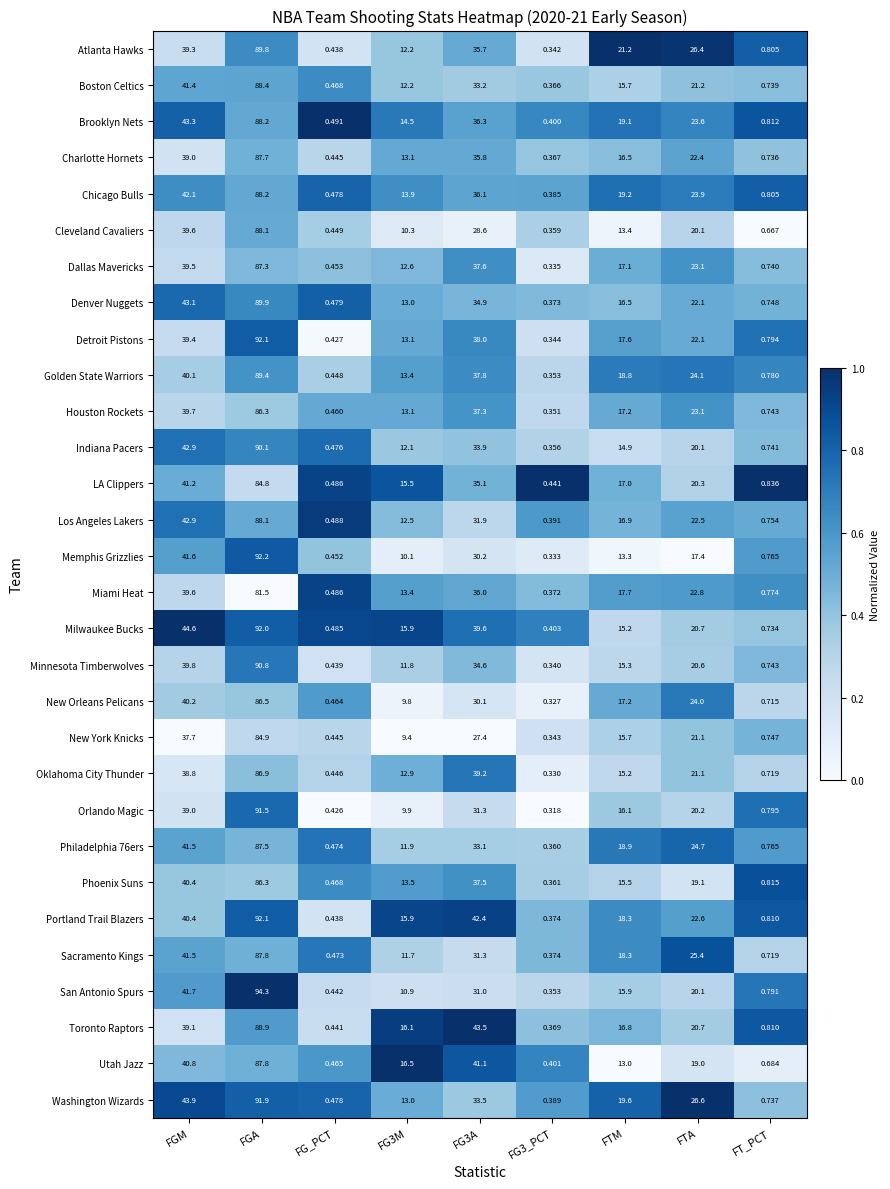

What is the total value across all series at FTM?

503.1